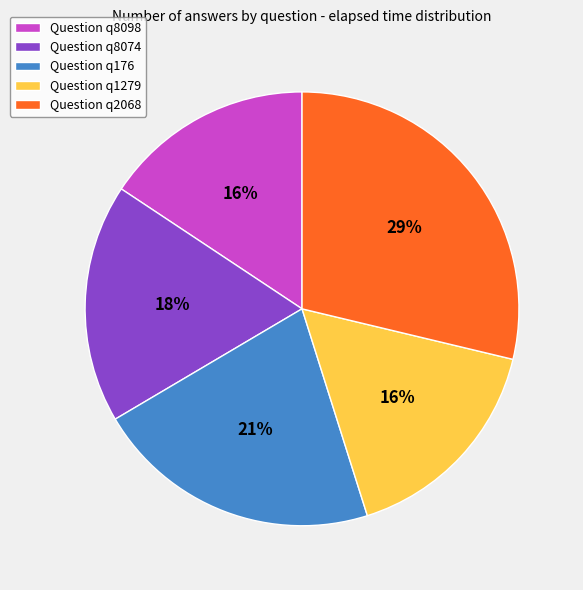

How many segments does this pie chart have?

5